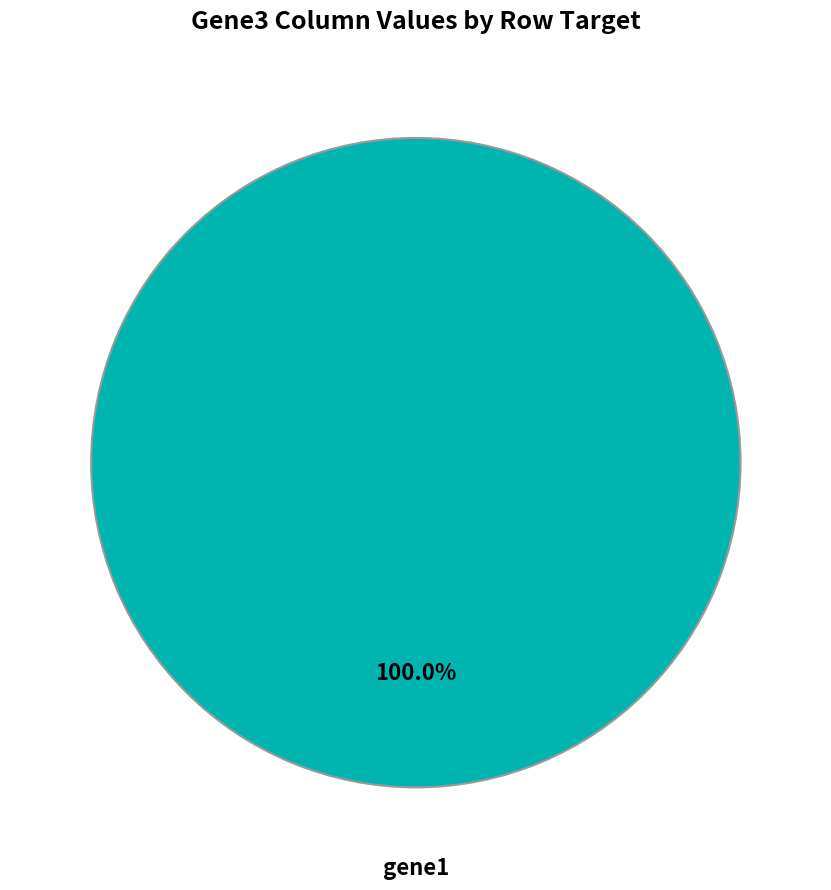

Is there any slice that represents more than half of the pie?

Yes